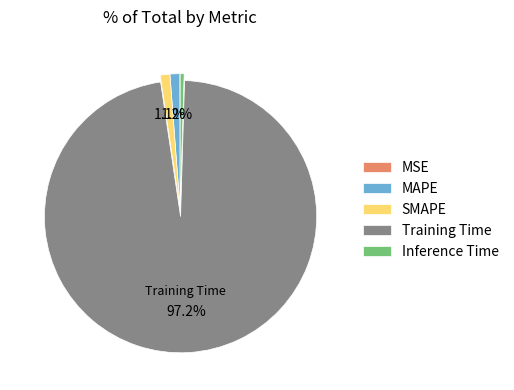

Which slice is the largest?

Training Time